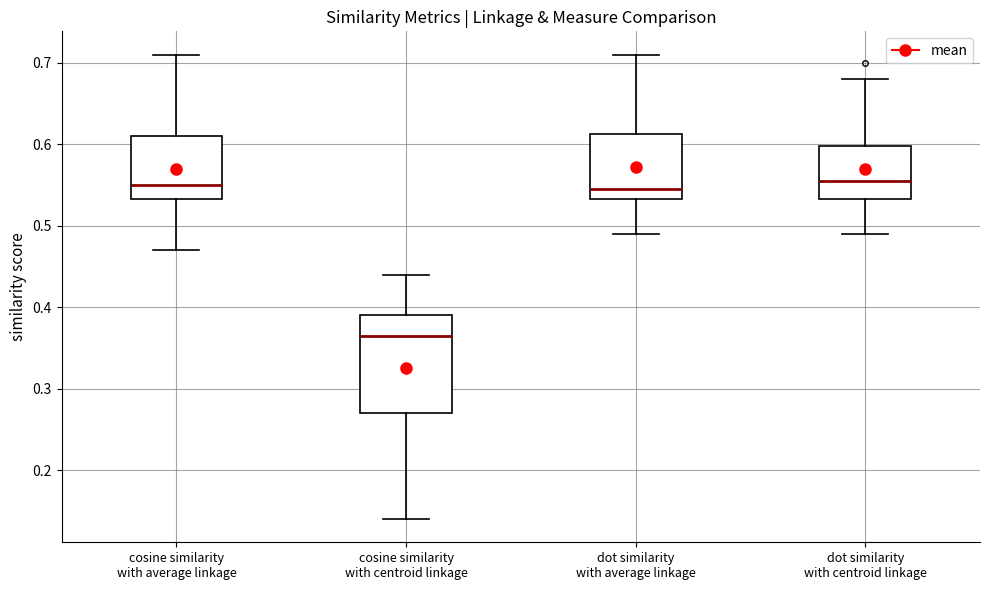

Where does the median line of the box for cosine similarity with centroid linkage sit on the y-axis? The values are not printed on the chart, so give them approximately, as read against the axis.

0.37